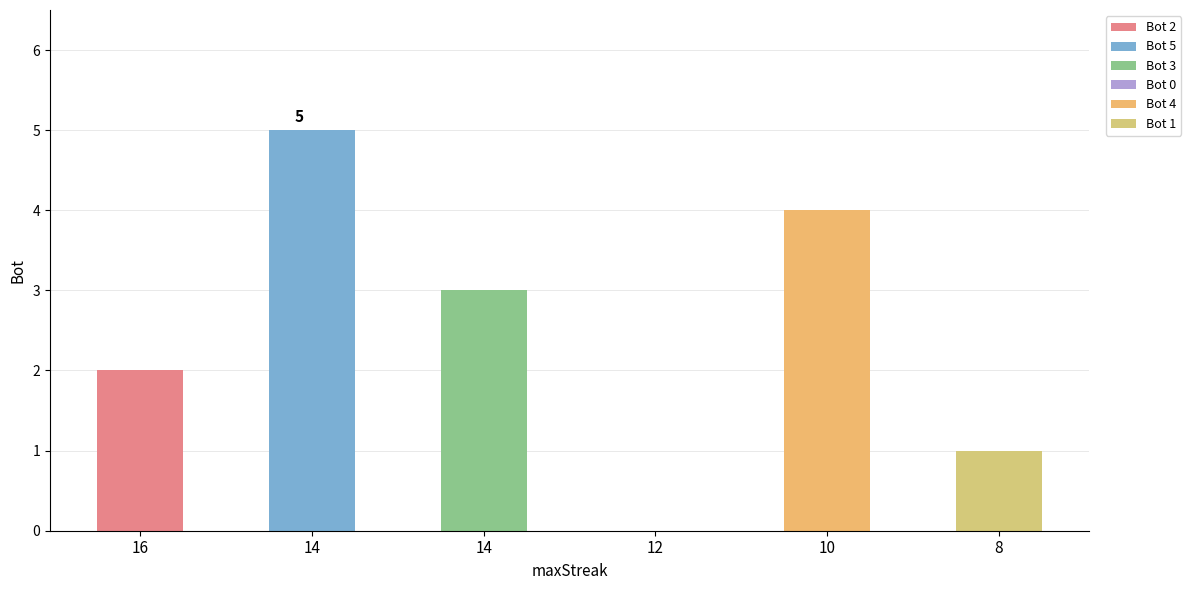

Is it true that the value at 14 is 8?

False